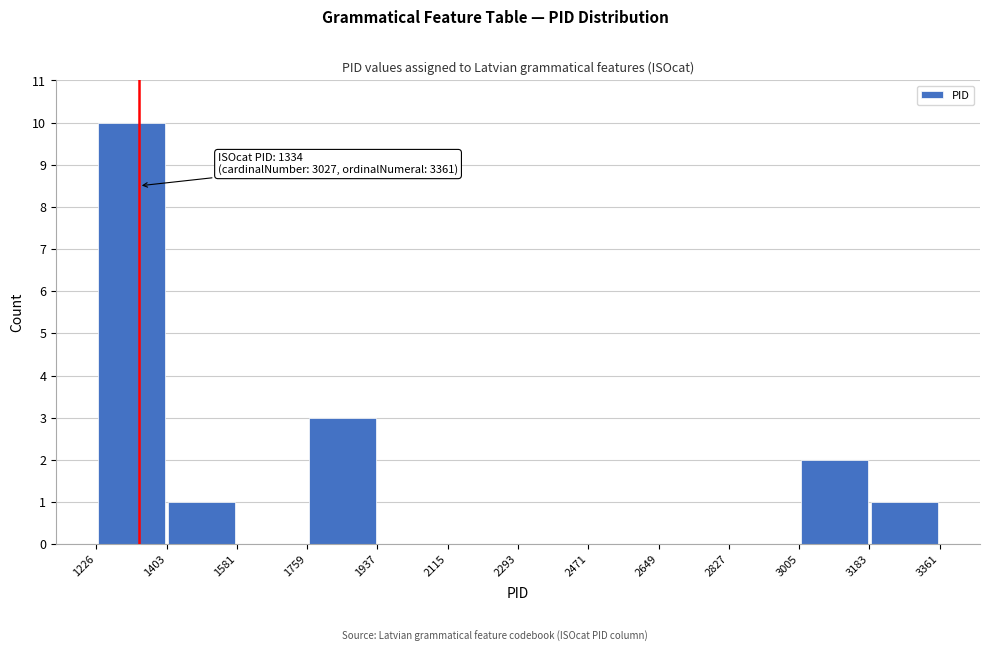

Which range on the x-axis has the tallest bar?

1226 to 1403